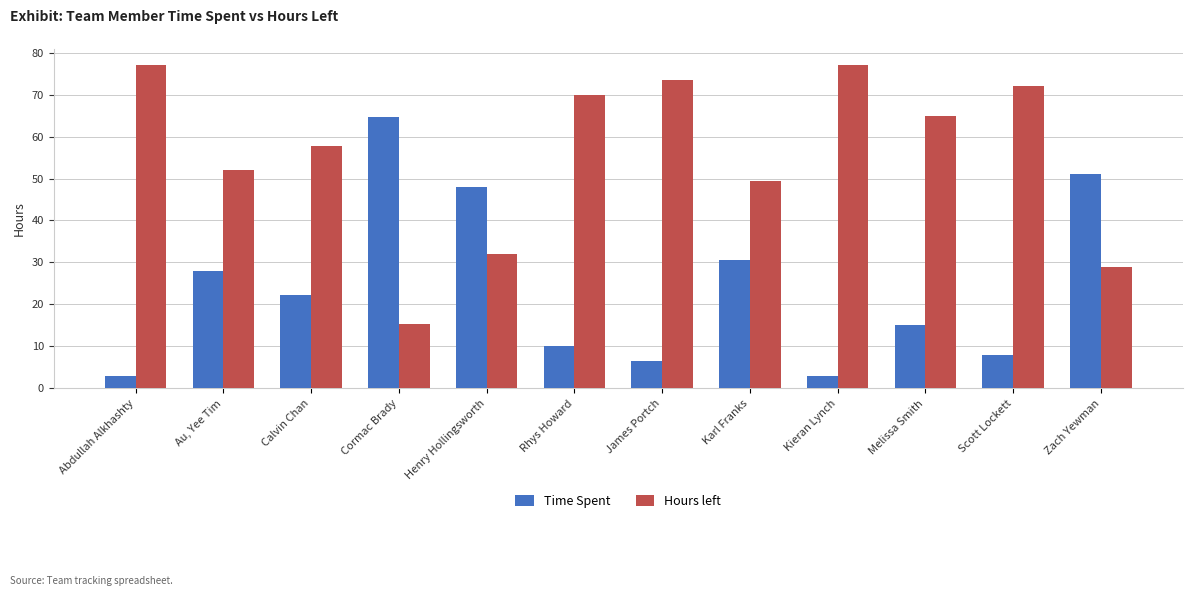

Are the bars grouped side by side (vs. stacked)?

Yes